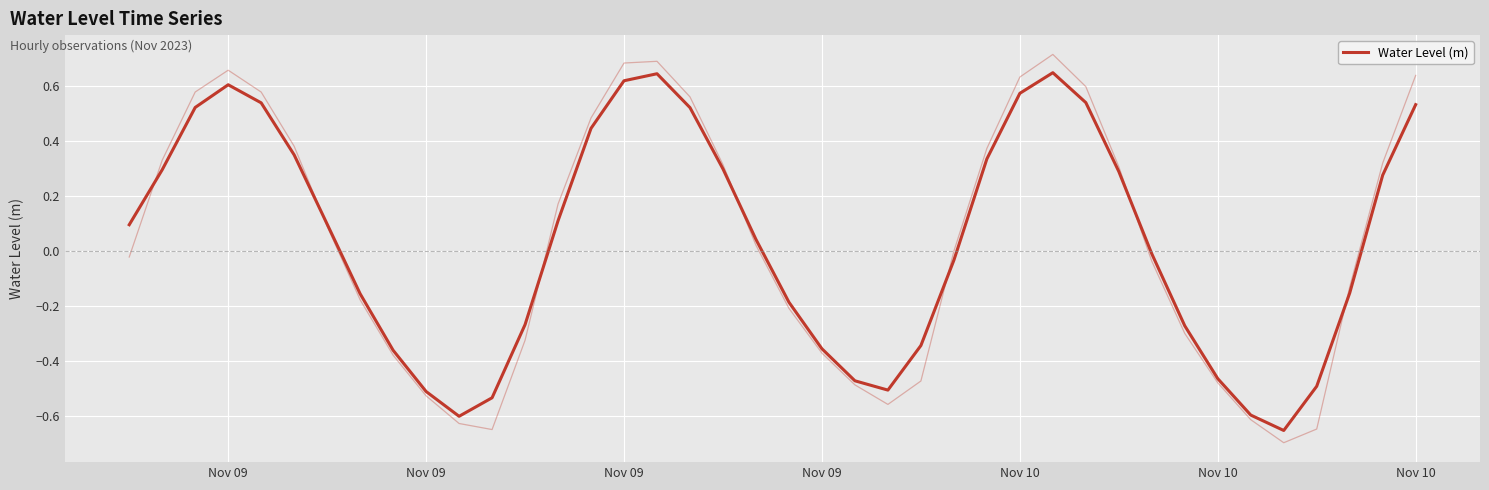

What is the difference between the values at 33 and 24?

0.1